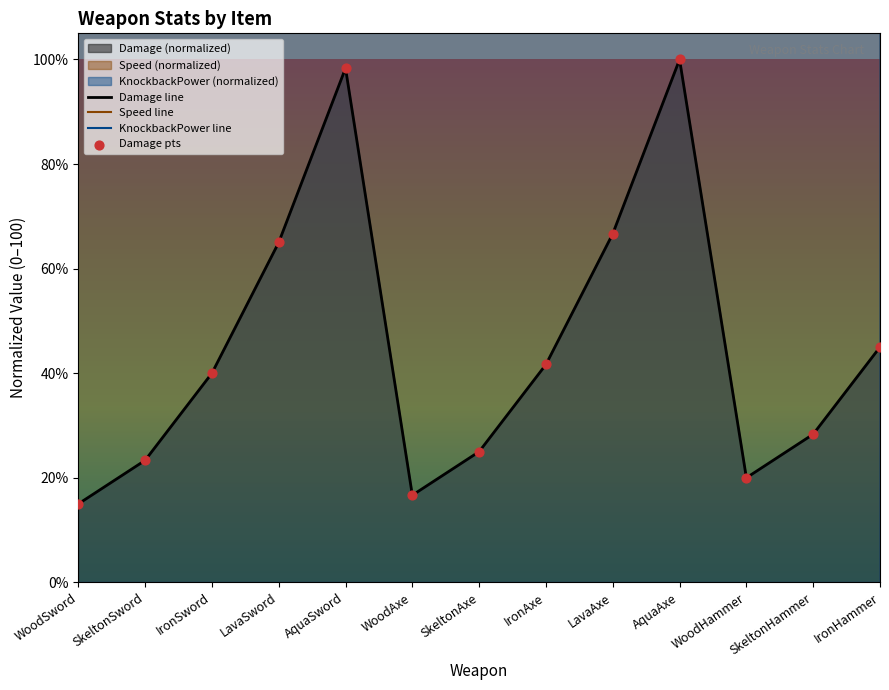

The Damage line series shows 164.0 at AquaAxe. True or false?

False